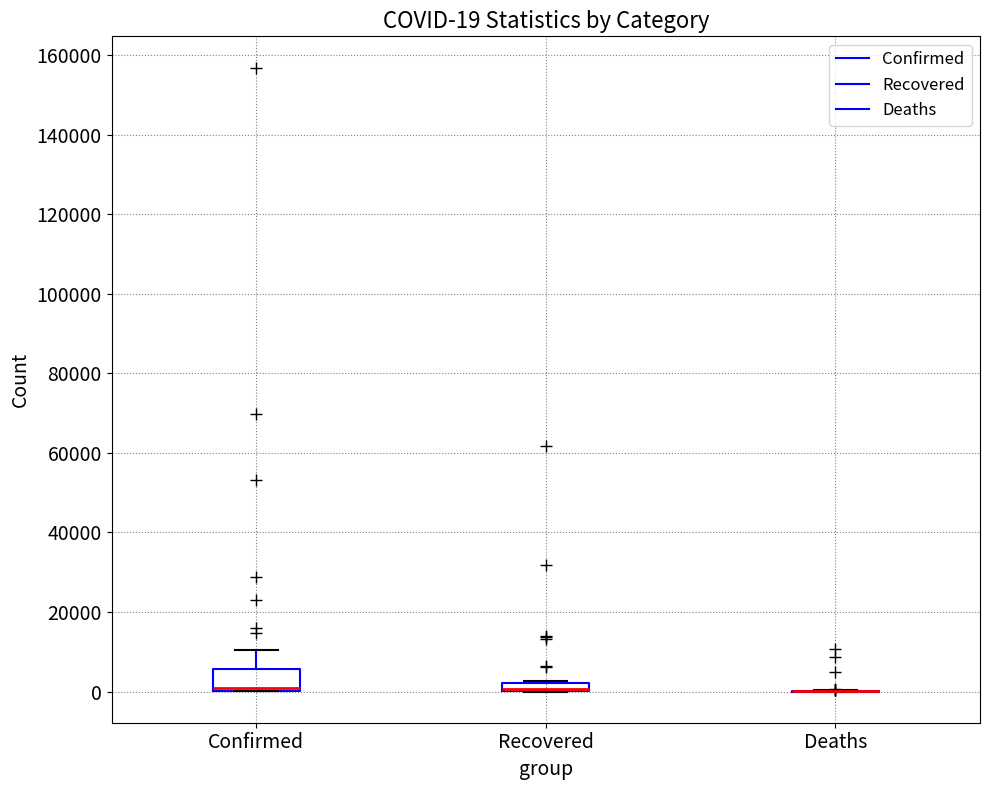

Comparing the boxes themselves (not the whiskers), which one is the tallest?

Confirmed